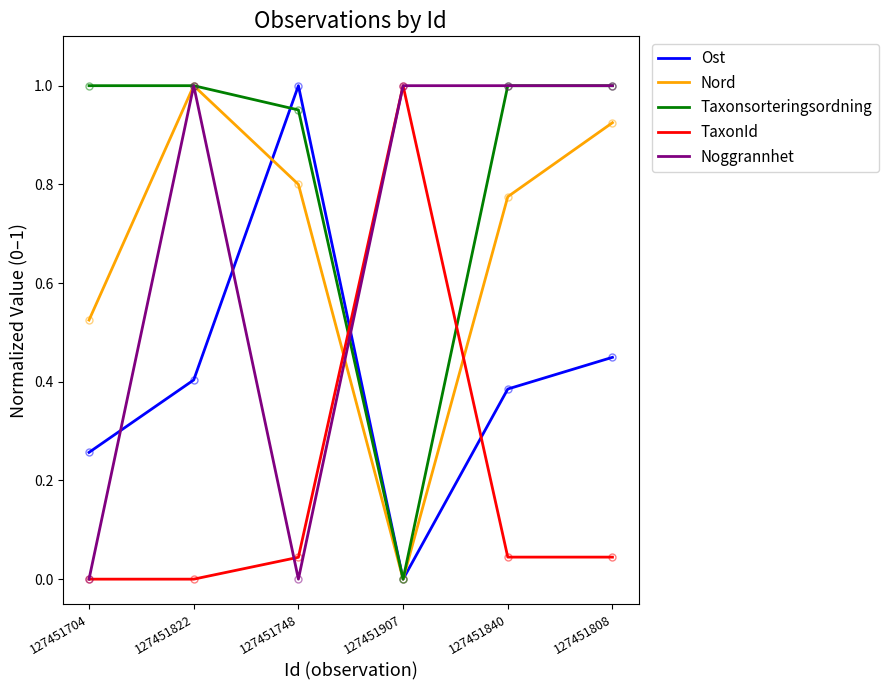

At which label does TaxonId reach its peak?

127451907